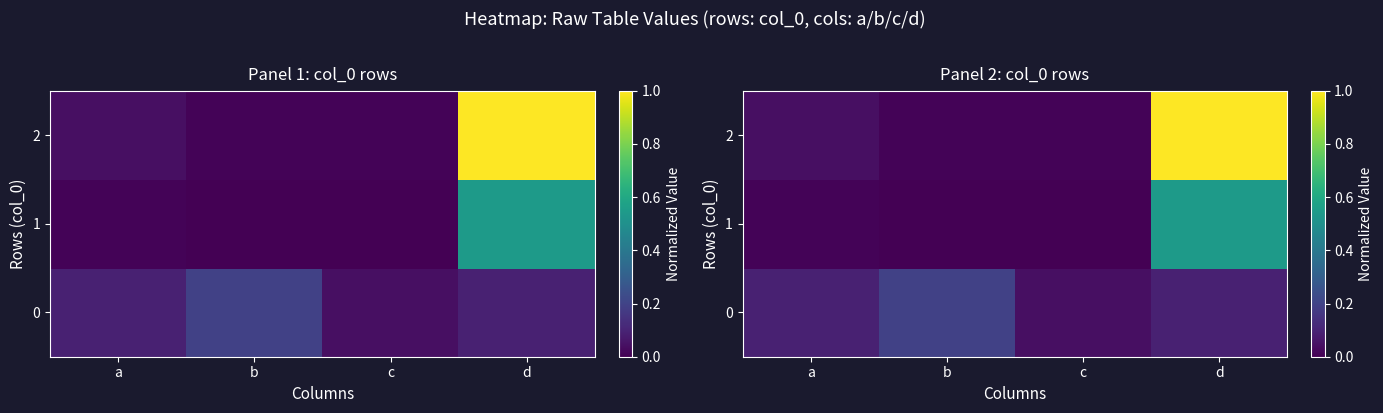

Rank the categories by 0 value from highest to lowest.

b, a, d, c